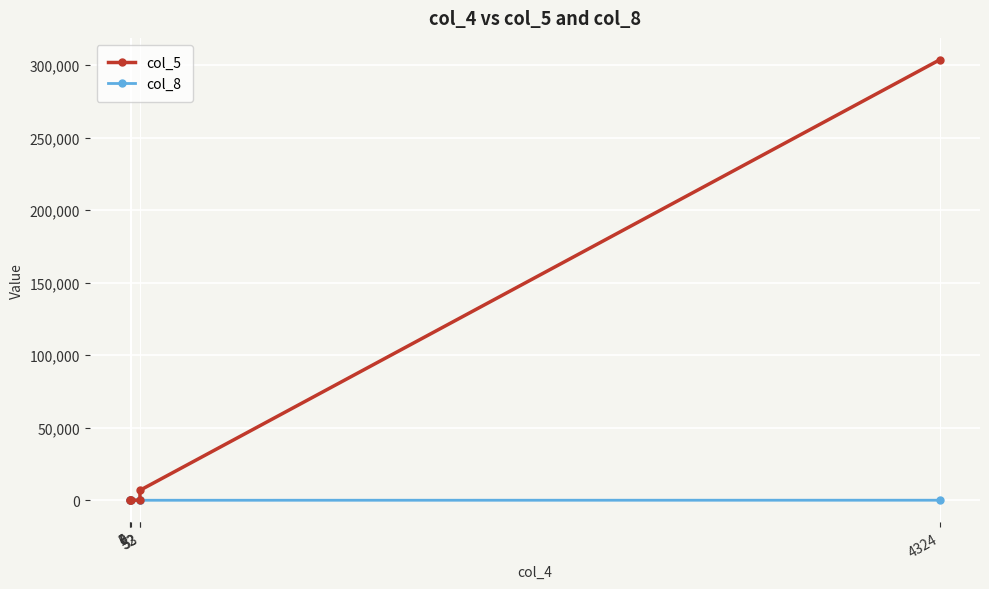

Which series has the widest spread of values?

col_5